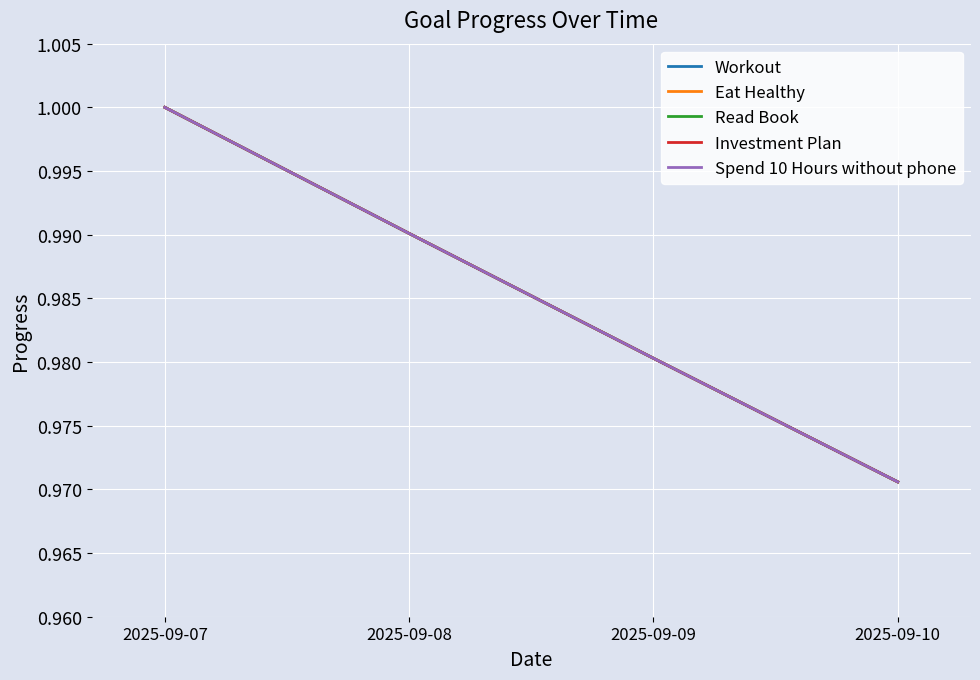

At which category is the sum across all series the highest?

2025-09-07